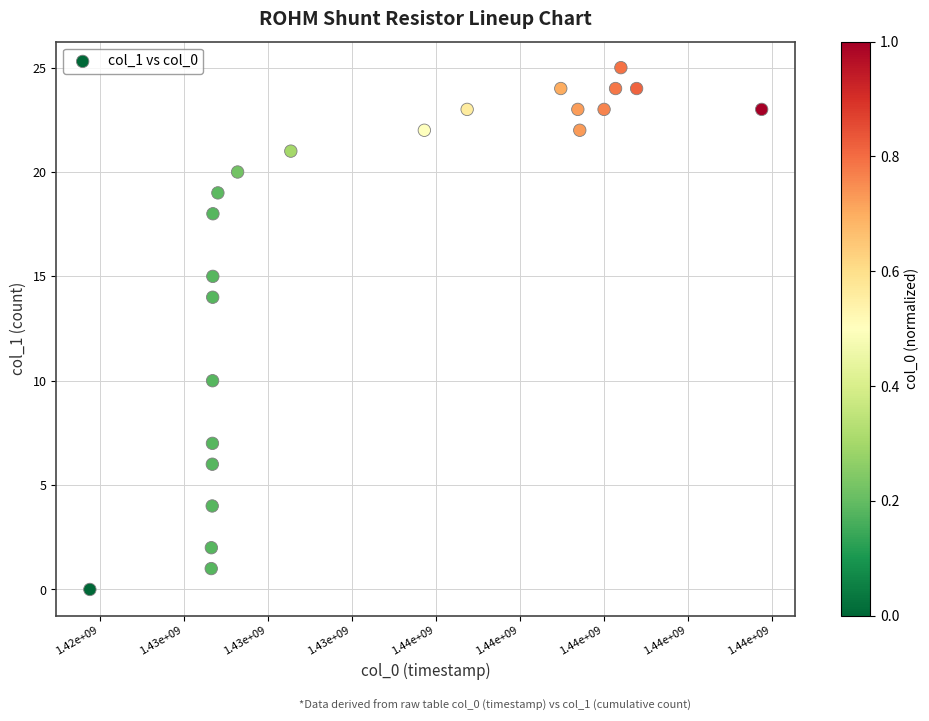

What is the range of X values (max minus min)?

19996188